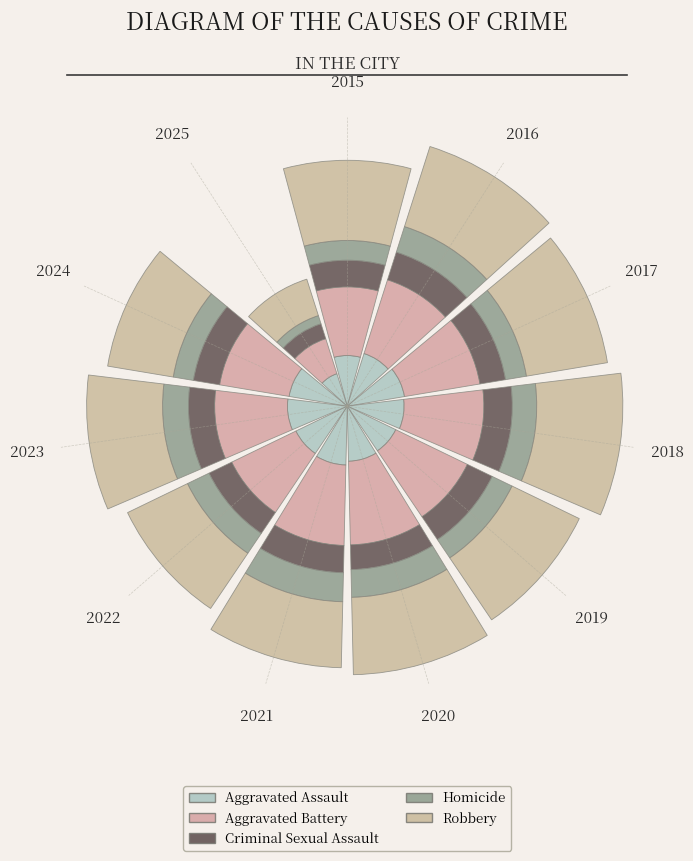

The value of Aggravated Assault at 2023 is 0.2. True or false?

True